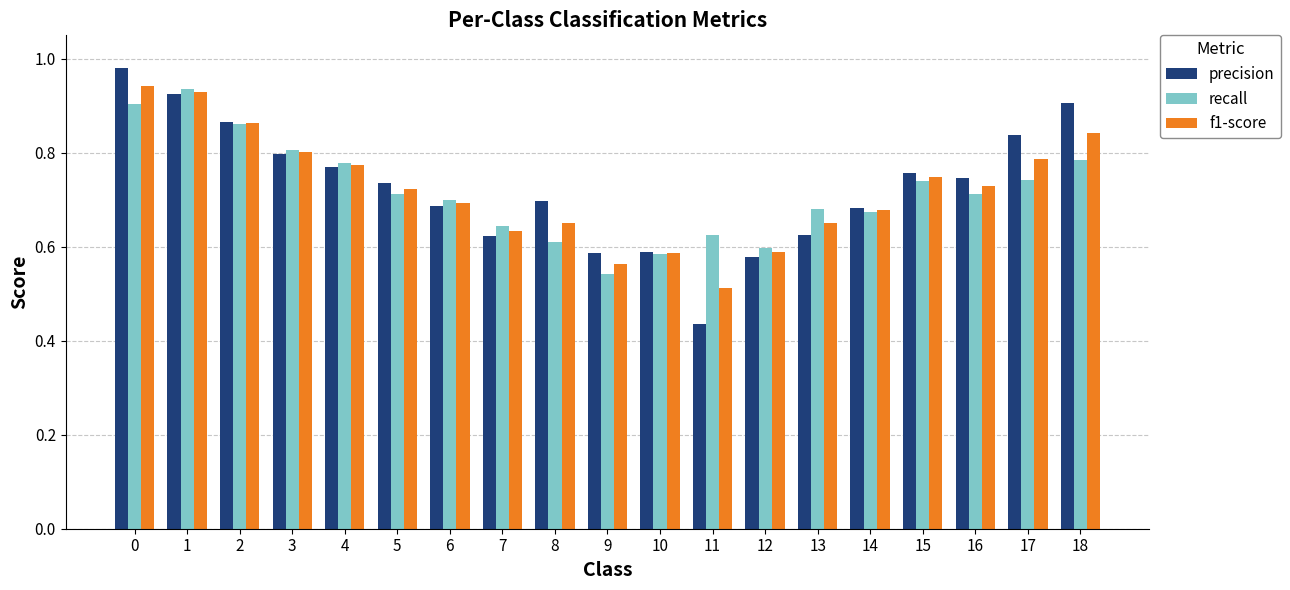

What is the total value across all series at 9?

1.7